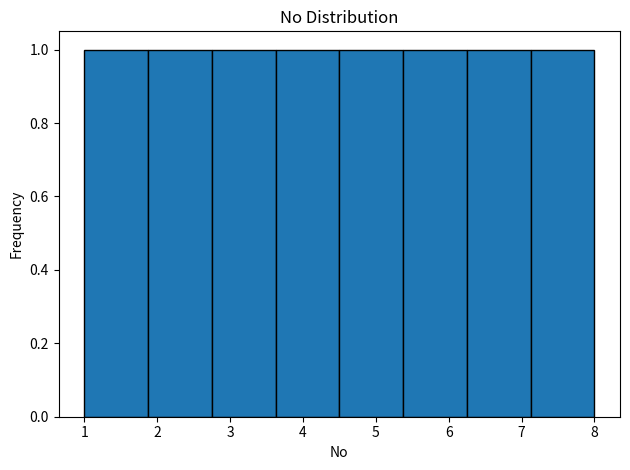

Reading left to right, transcribe this chart: for each bar, give the range it covers on the x-axis and its height. Neither the bar edges nor the heights are printed on the chart, so give them approximately, as read against the axes.

1.0 to 1.9: 1
1.9 to 2.8: 1
2.8 to 3.6: 1
3.6 to 4.5: 1
4.5 to 5.4: 1
5.4 to 6.3: 1
6.3 to 7.1: 1
7.1 to 8.0: 1